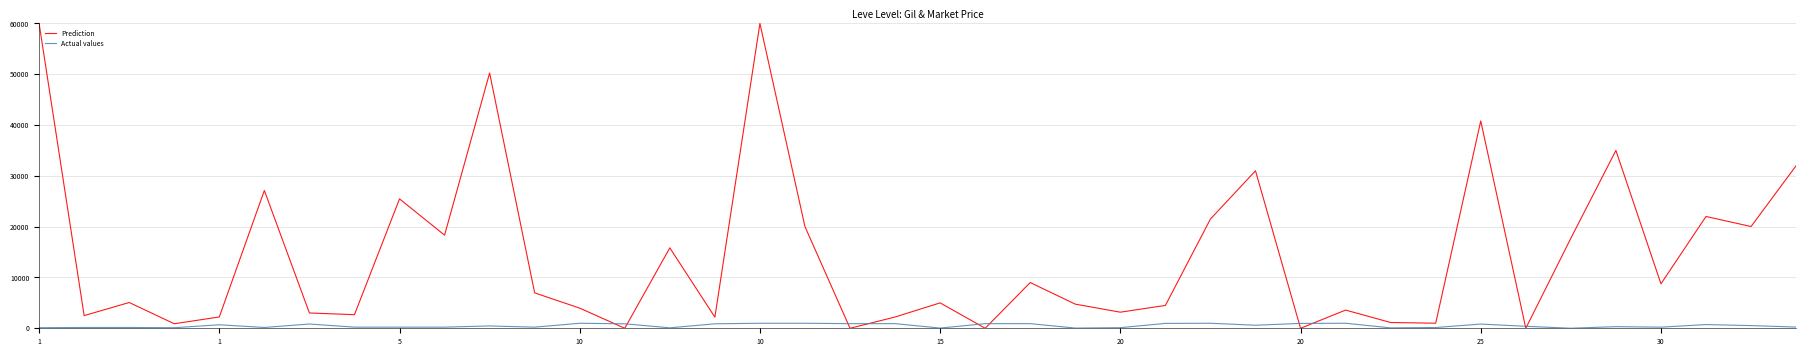

Which series has the largest total across all categories?

Prediction